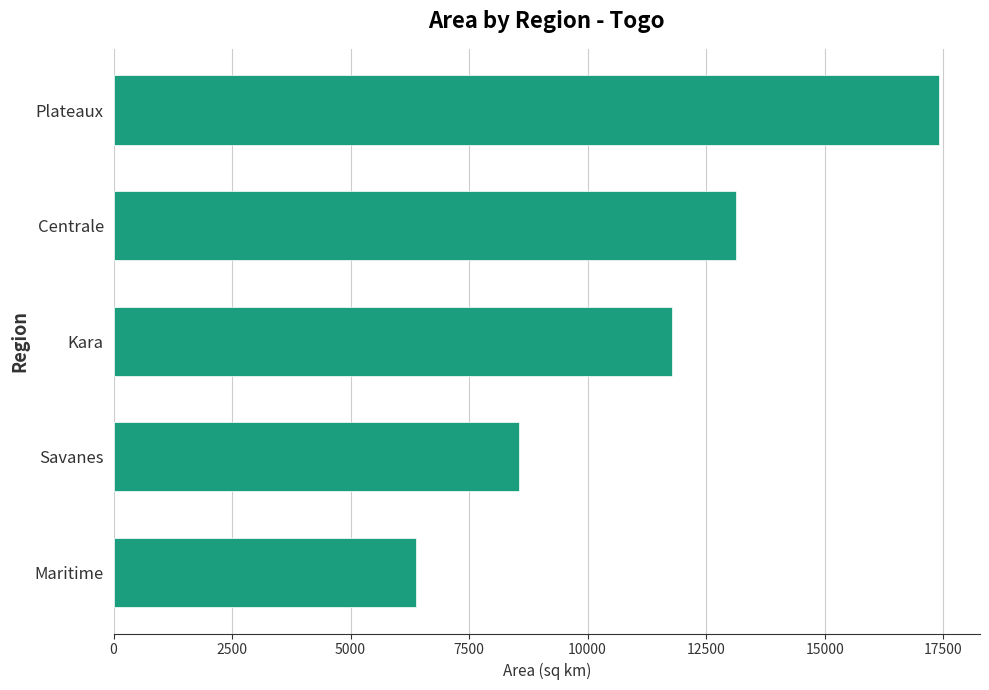

What is the minimum value shown in the chart?

6383.1